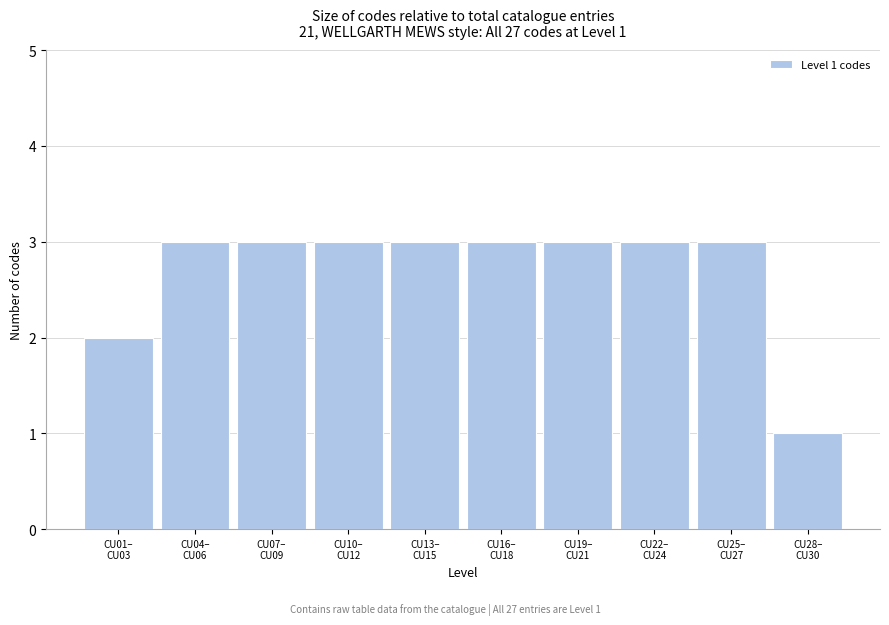

Reading left to right, list all the values displayed in this chart.

2	3	3	3	3	3	3	3	3	1